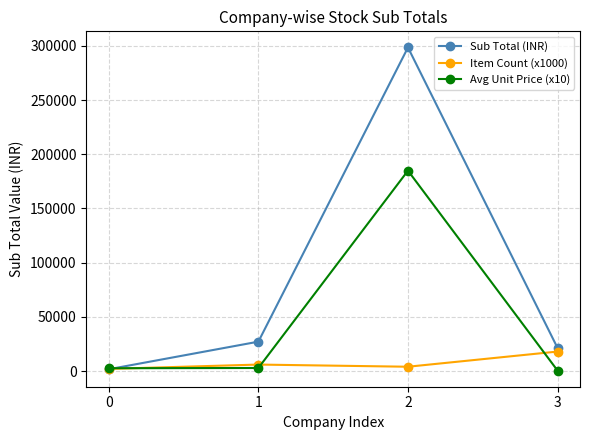

Rank the series by their maximum value, from highest to lowest.

Sub Total (INR), Avg Unit Price (x10), Item Count (x1000)